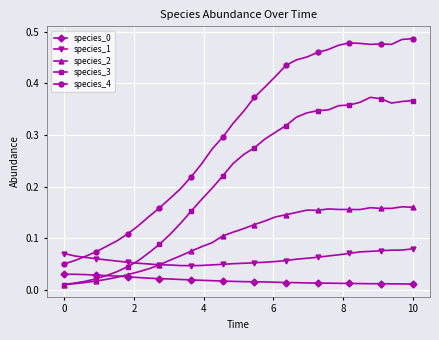

How many species_0 values are between 0 and 1?

34